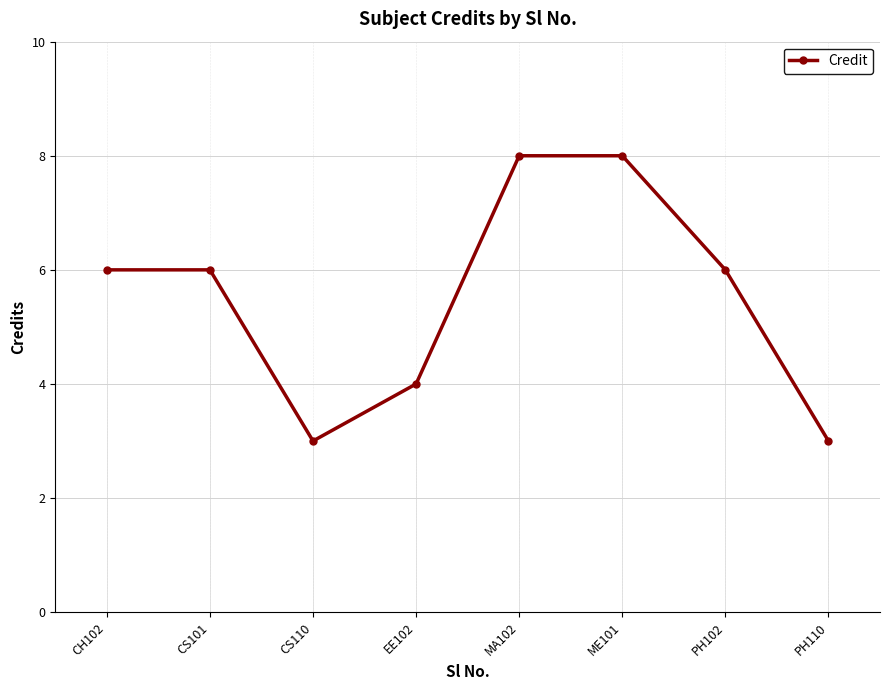

What is the maximum value shown in the chart?

8